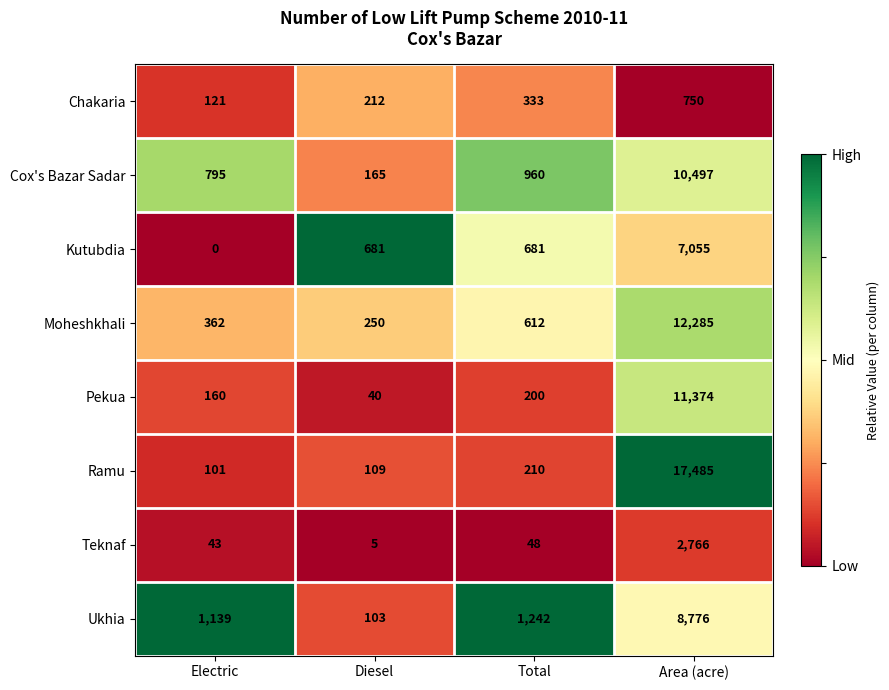

Which series changed the most between Electric and Total?

Kutubdia